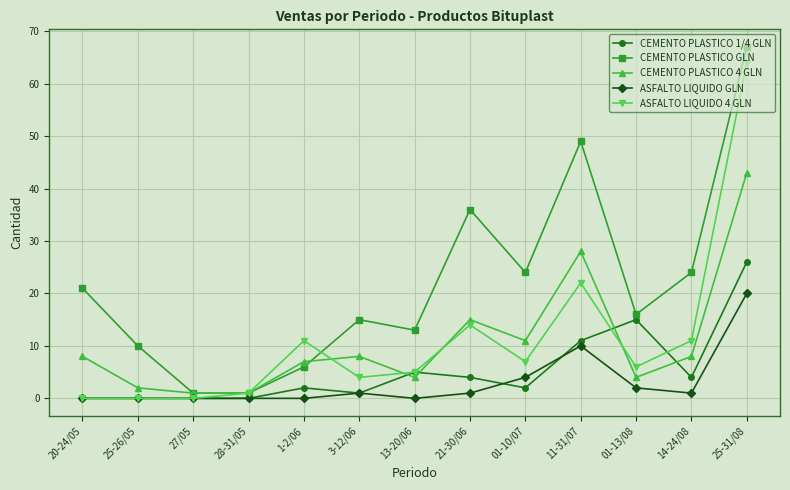

What is the difference between the second highest and second lowest values in the CEMENTO PLASTICO 4 GLN series?

27